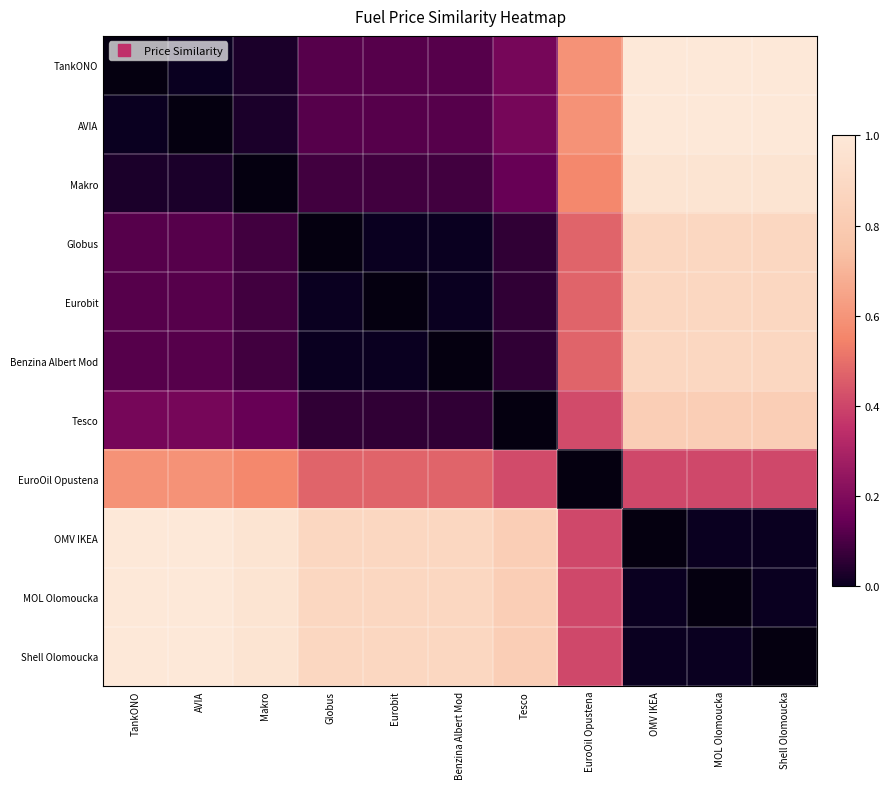

At which category is the sum across all series the highest?

OMV IKEA